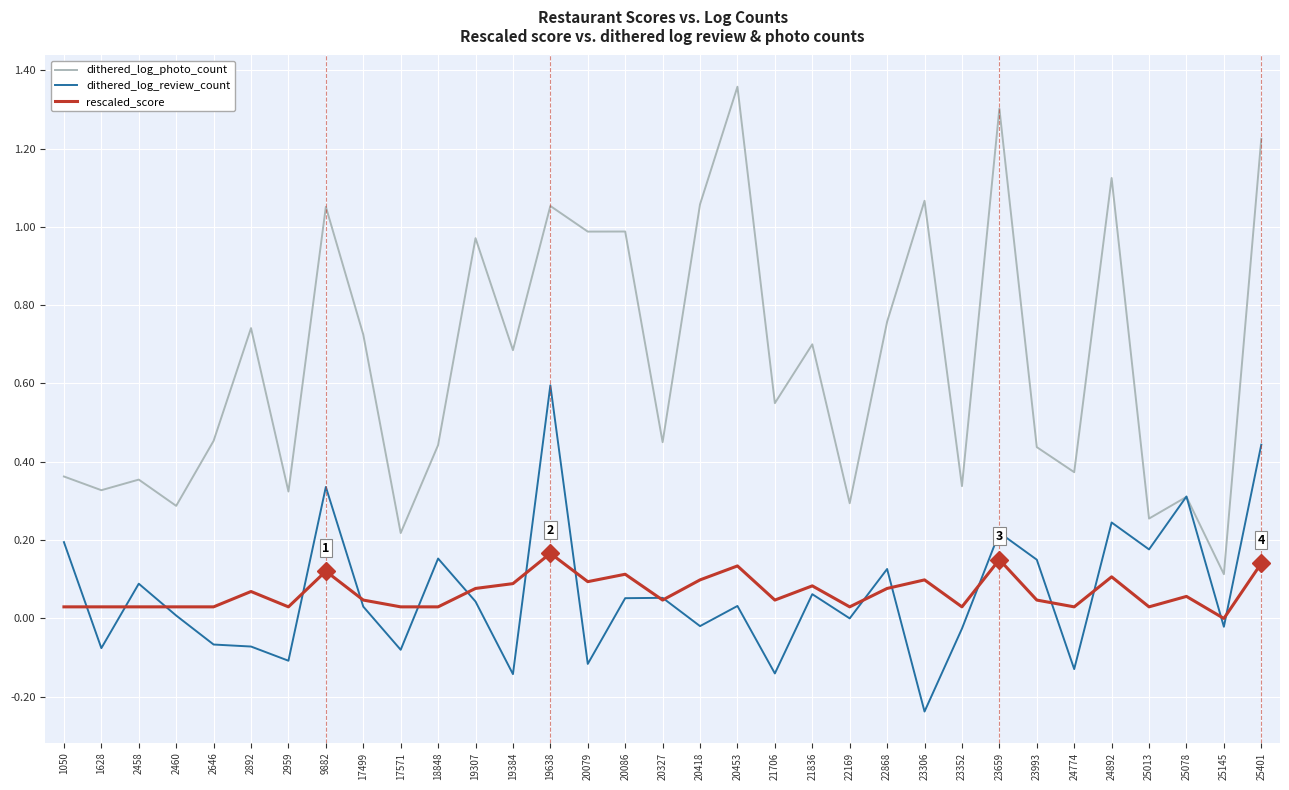

Is this an area chart (filled region under the line)?

No